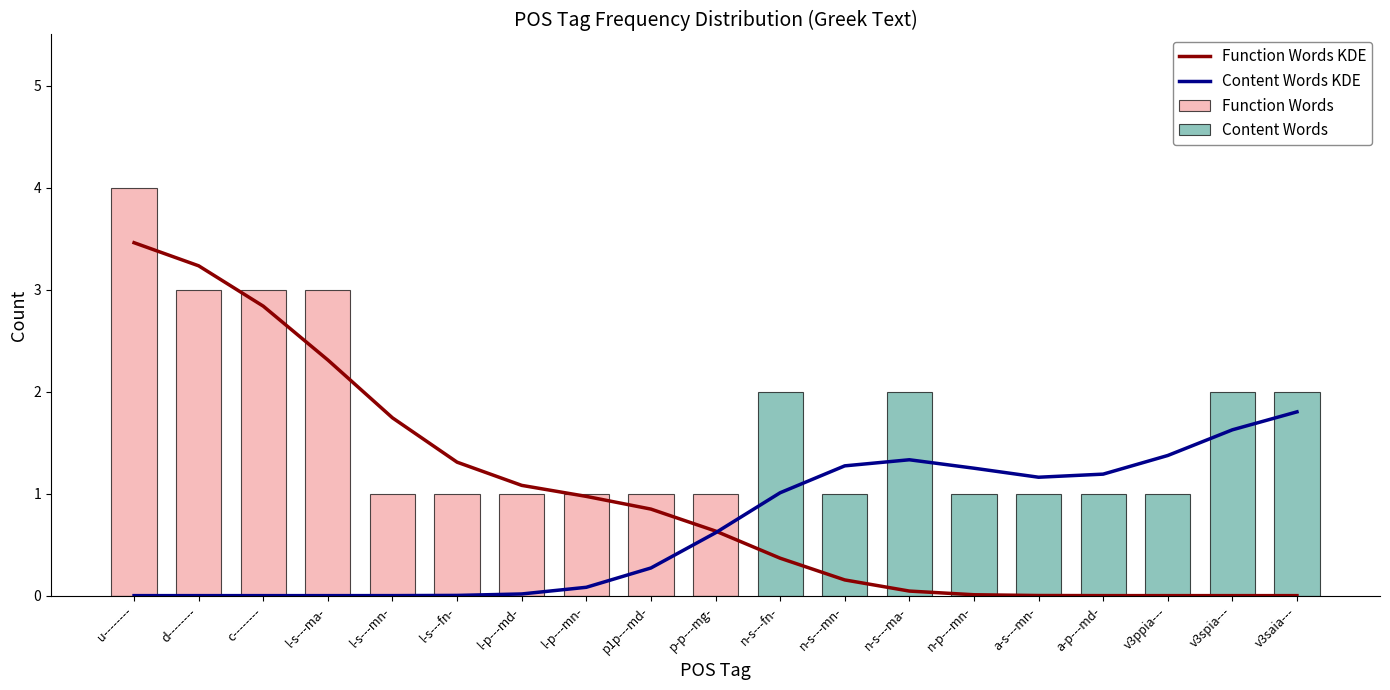

How many values in the Content Words series exceed 0?

9